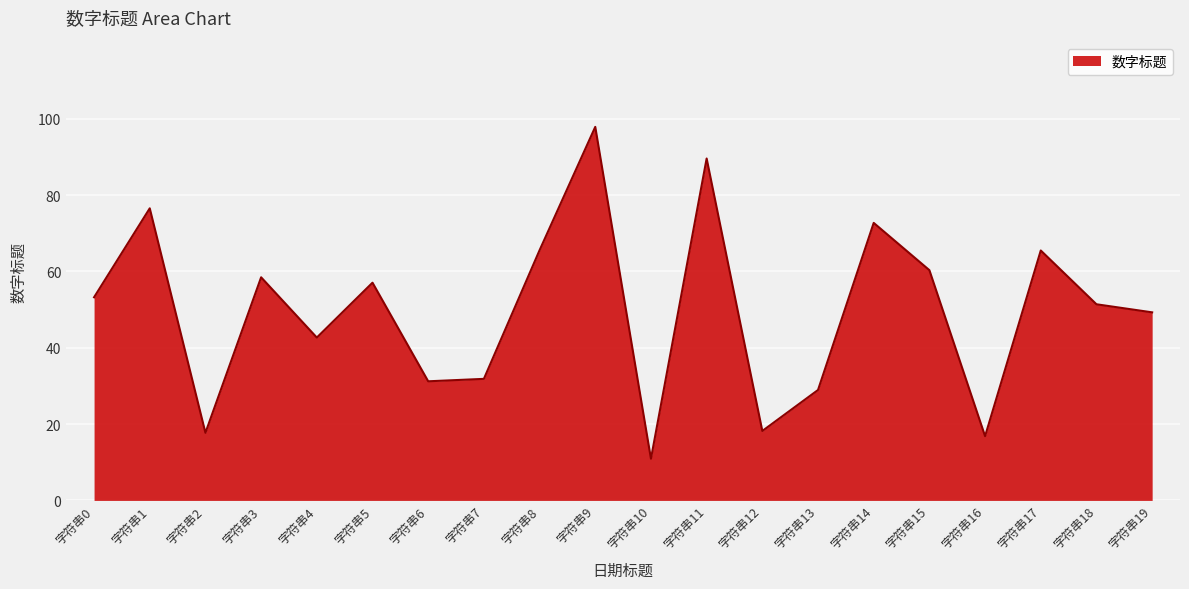

What is the average value?

49.8